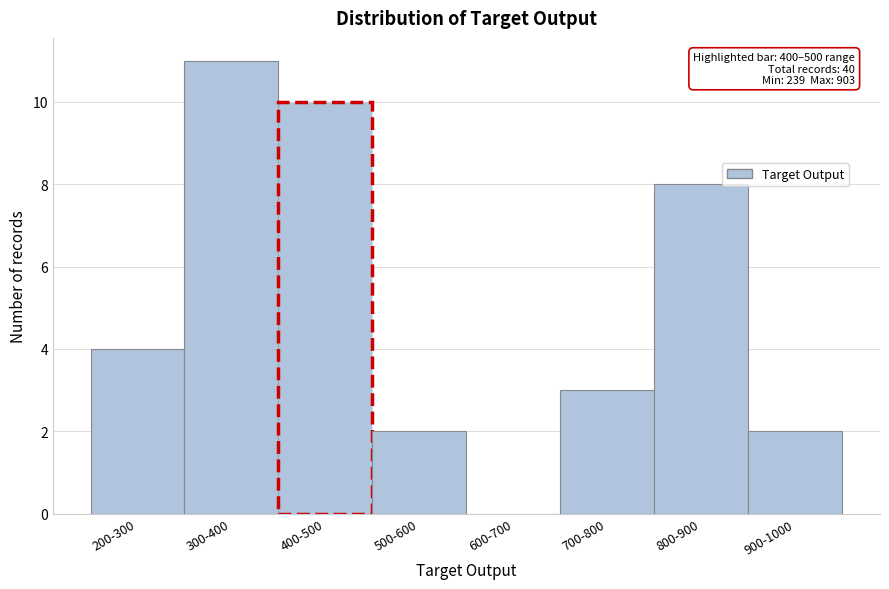

Reading left to right, transcribe all the data shown in this chart.

200-300=4	300-400=11	400-500=10	500-600=2	600-700=0	700-800=3	800-900=8	900-1000=2